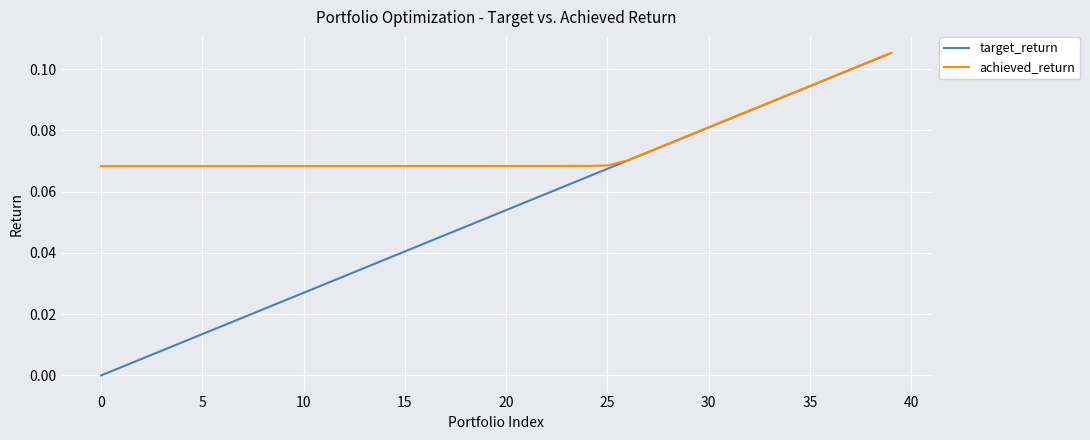

Which series has the largest range (max minus min)?

target_return